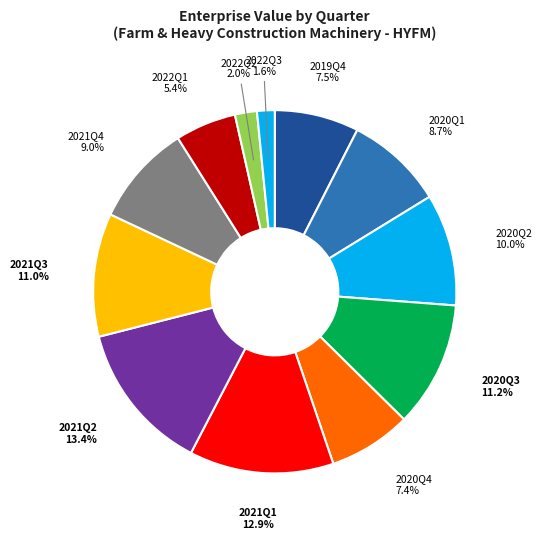

Is it true that 2021Q3 is 22% of the pie?

False